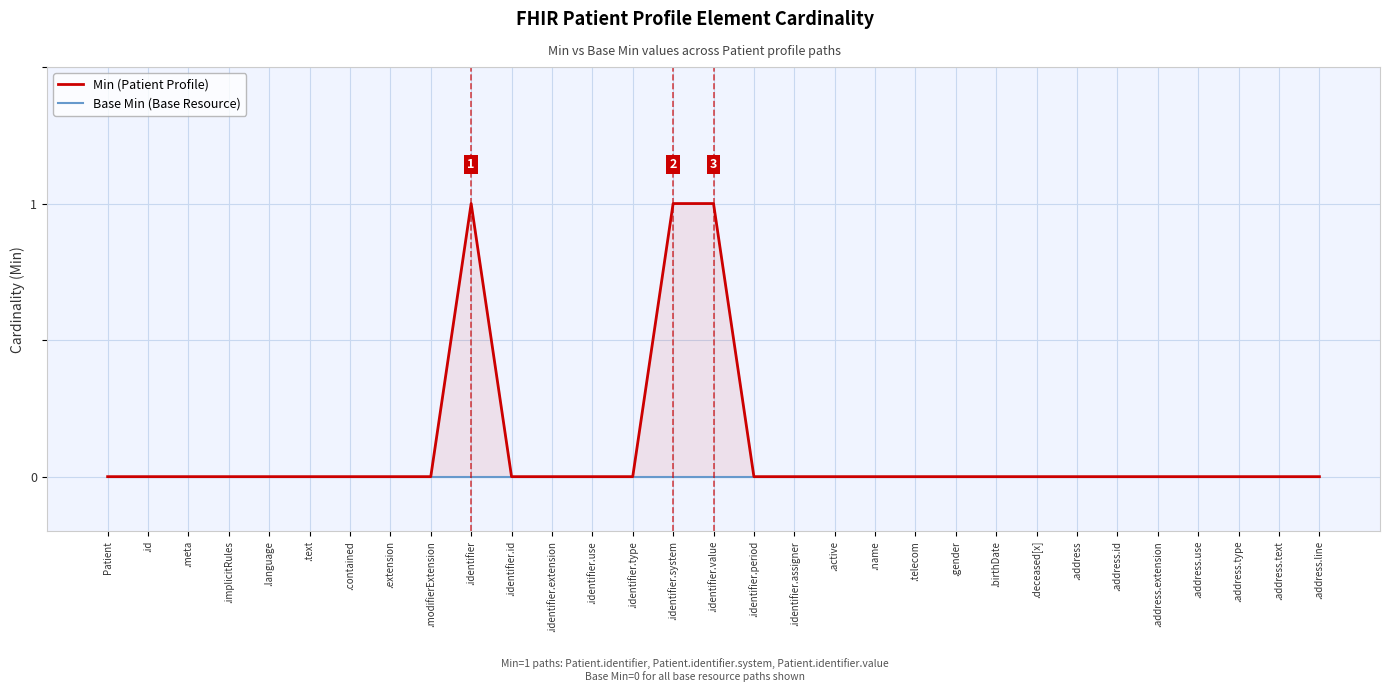

What is the label of the 10th point from the left?

.identifier